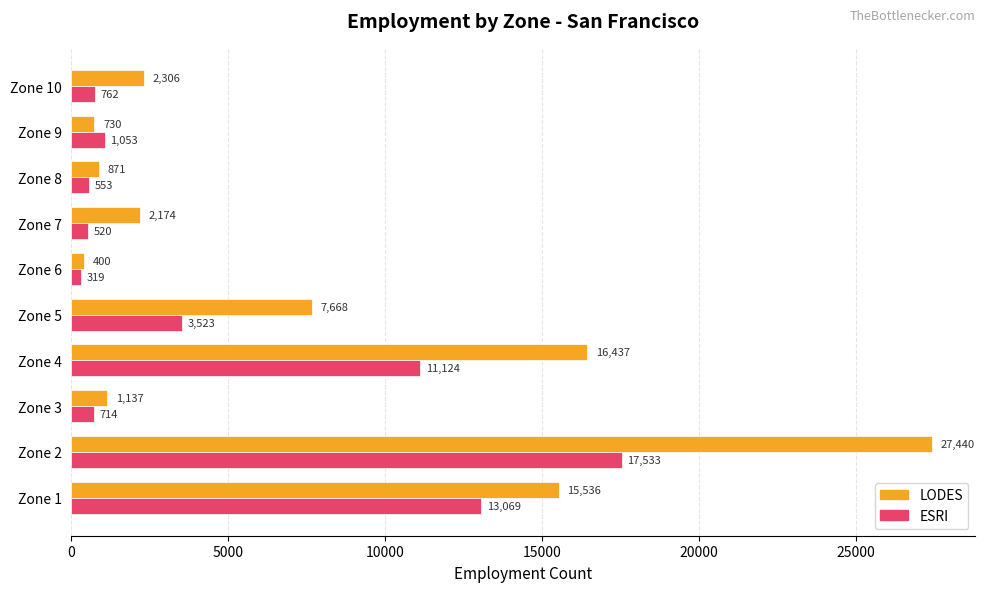

What is the difference between the maximum and minimum values in the LODES series?

27039.4